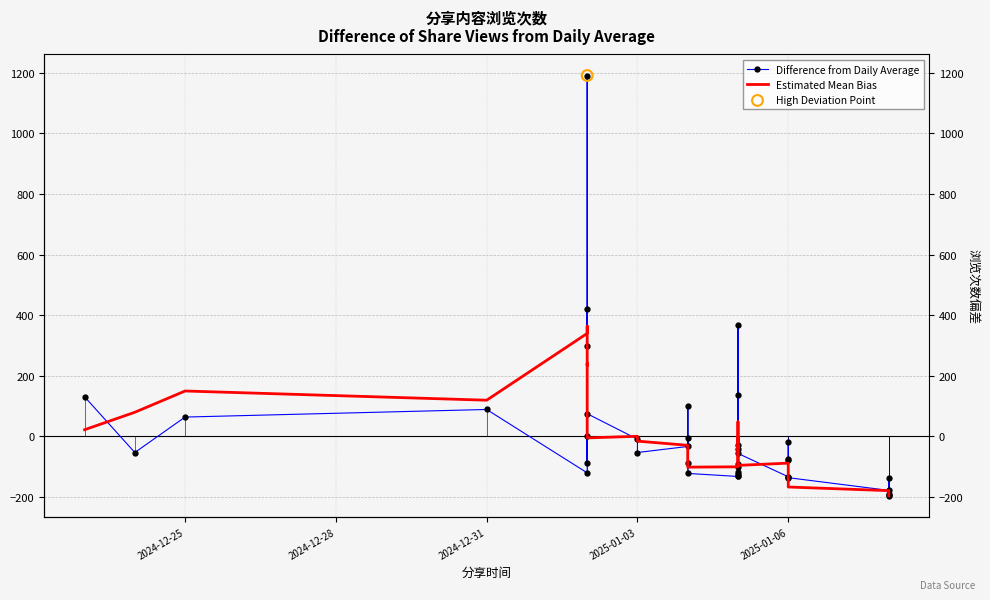

Which series reaches the maximum Y coordinate?

Difference from Daily Average